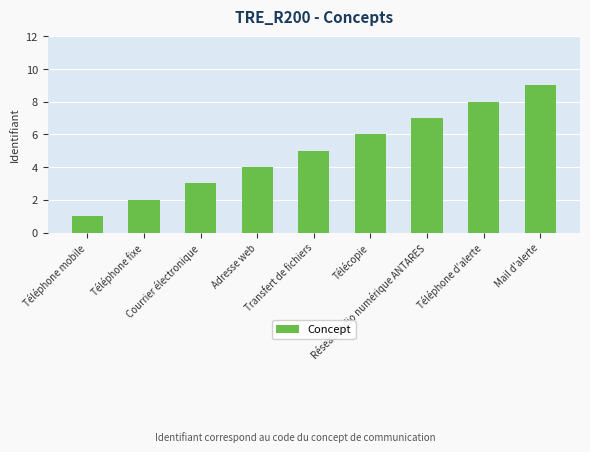

What is the change in value from Téléphone mobile to Téléphone fixe?

+1